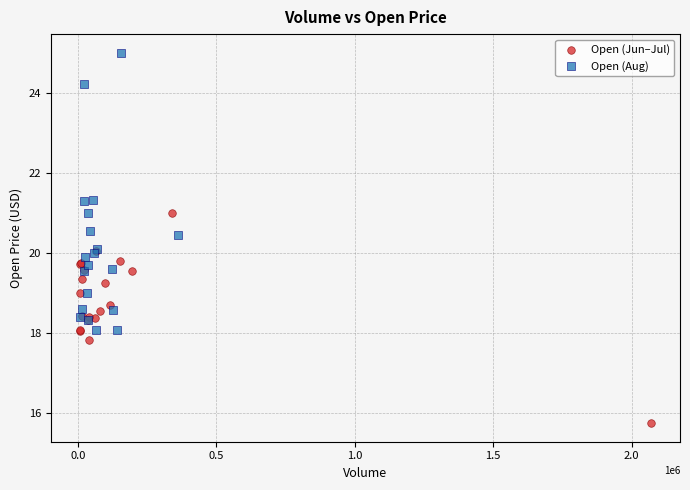

Which series reaches the minimum Y coordinate?

Open (Jun–Jul)